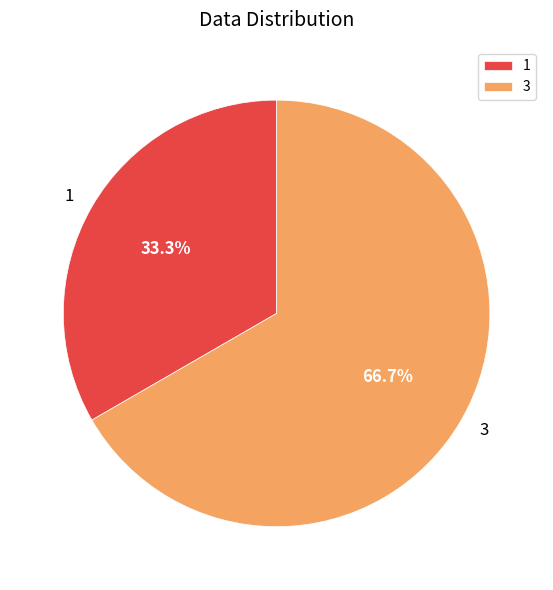

Combined, do 1 and 3 account for over 50%?

Yes